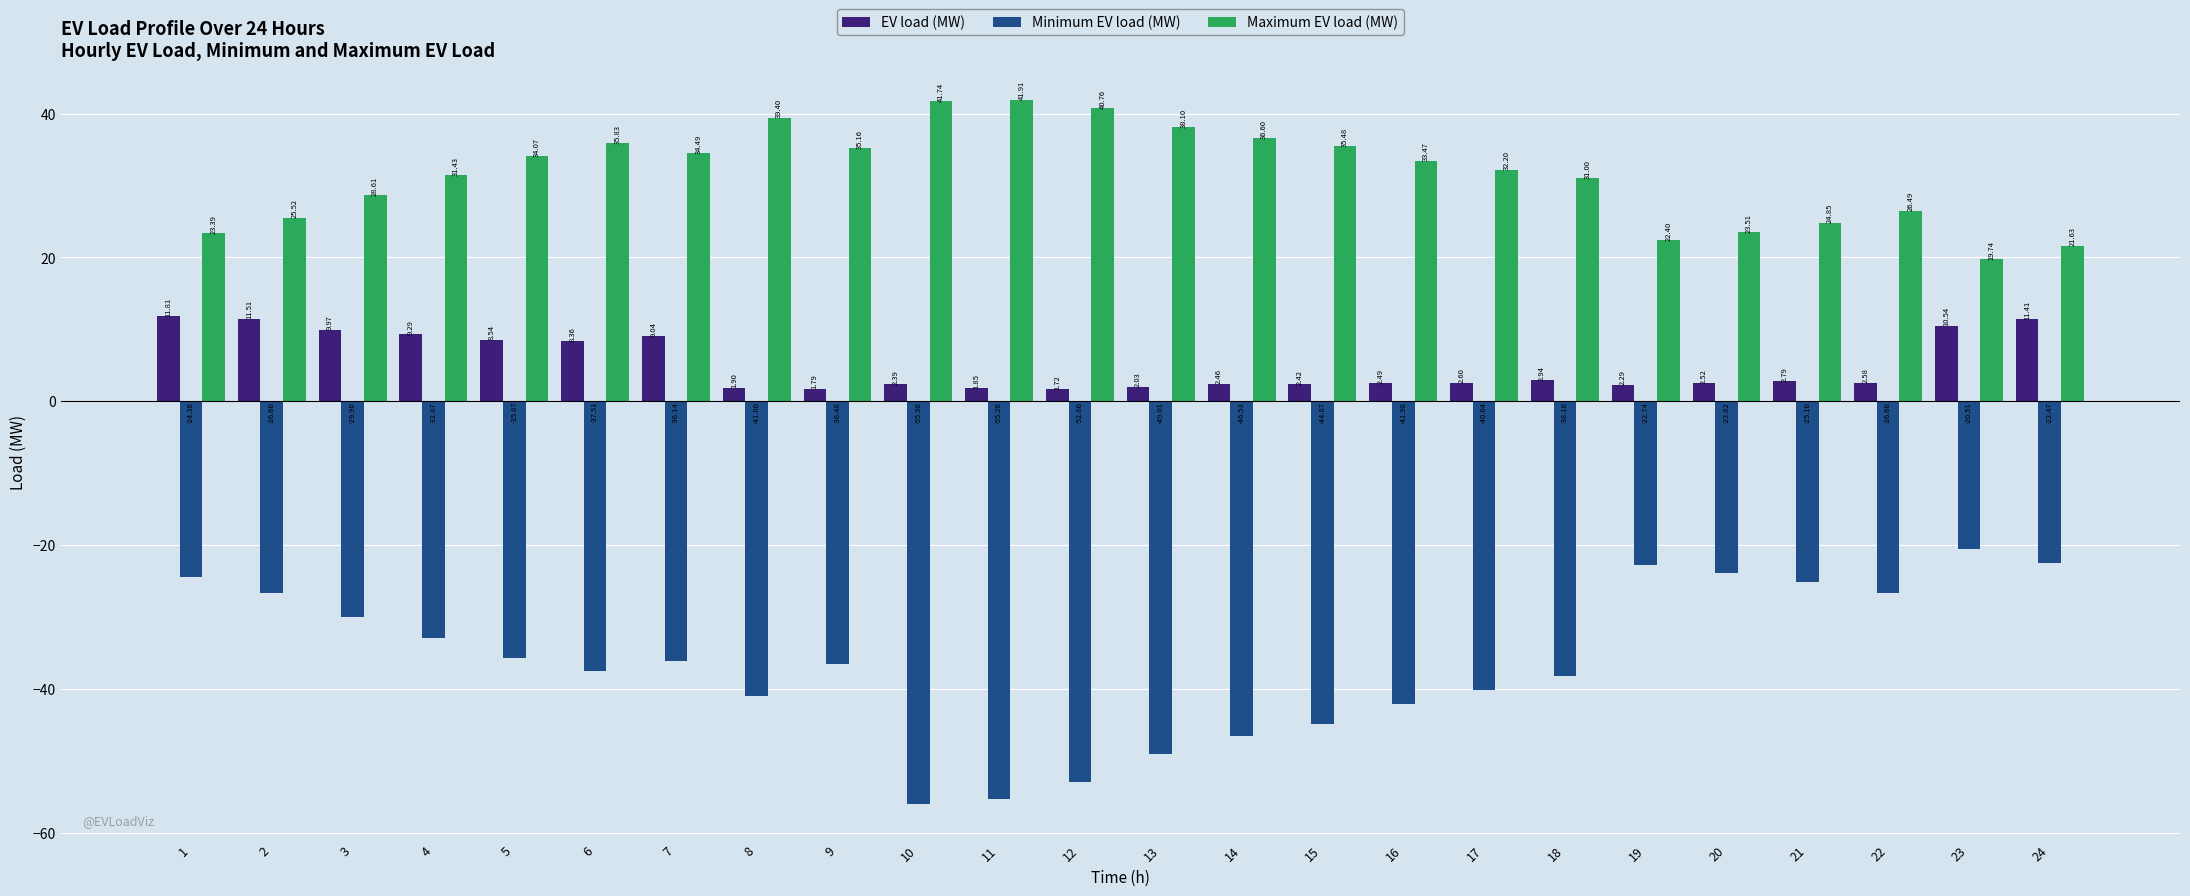

Which series has the largest range (max minus min)?

Minimum EV load (MW)